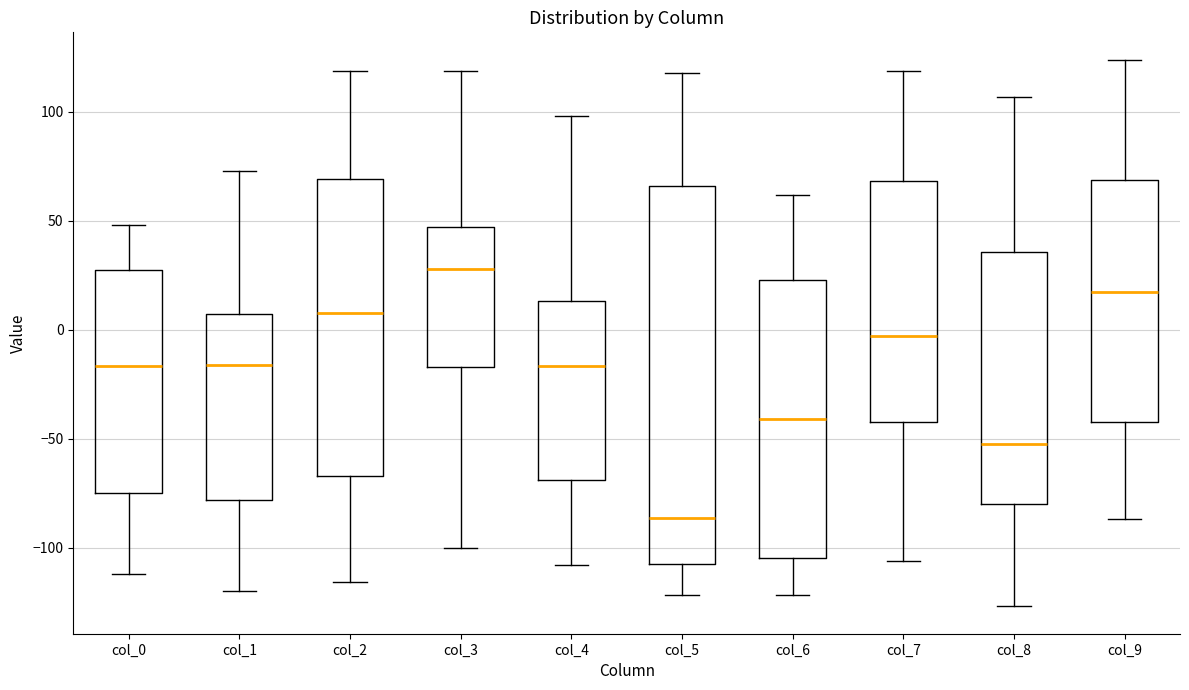

Comparing the boxes themselves (not the whiskers), which one is the tallest?

col_5